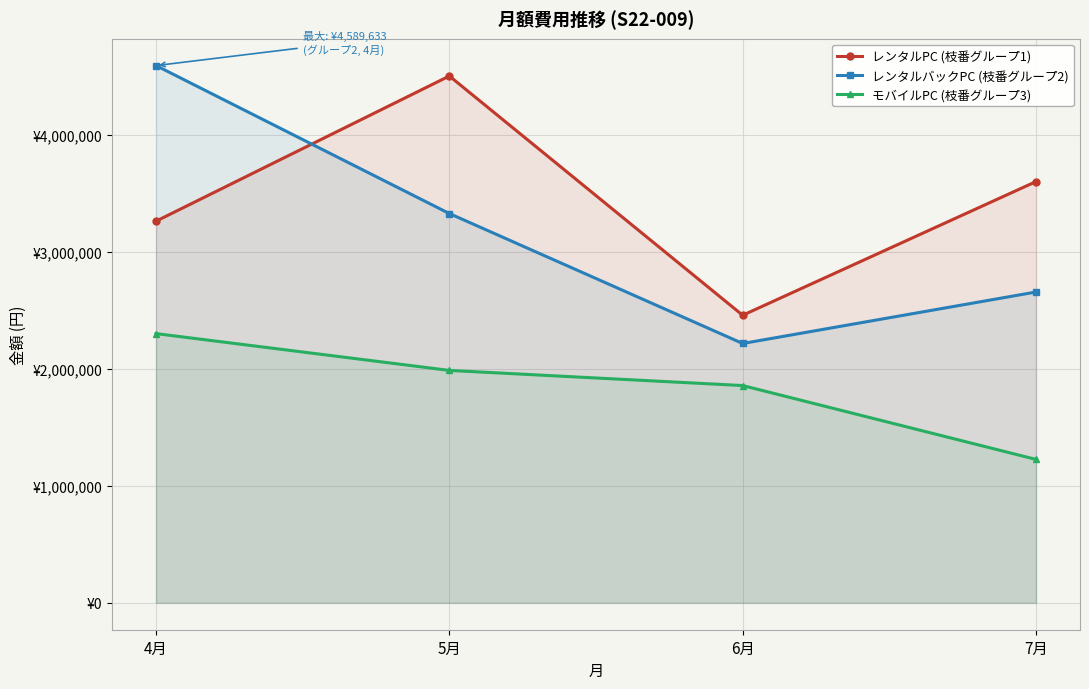

True or false: レンタルバックPC (枝番グループ2) has more than 1 points higher than both neighbors.

False